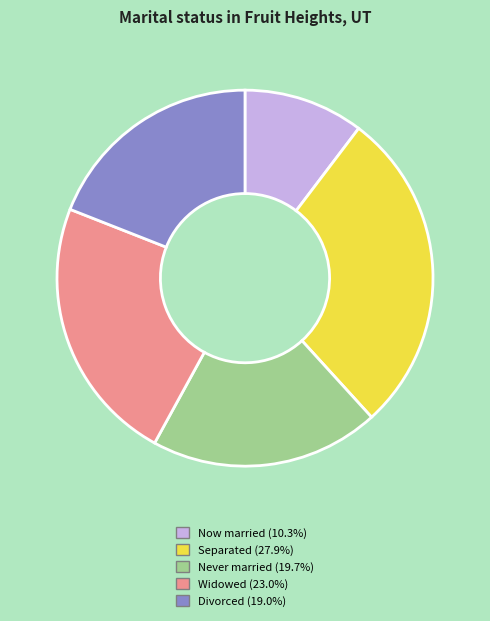

Is there a majority slice in this chart?

No